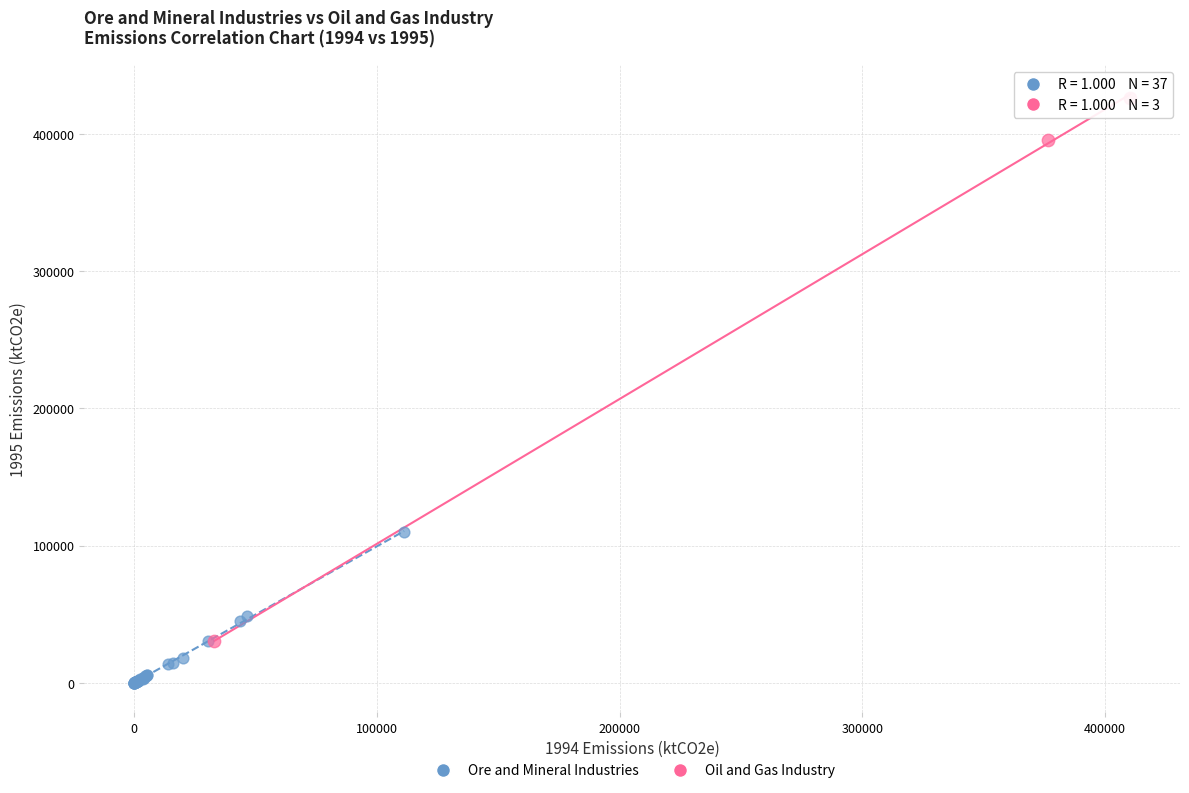

Which series reaches the minimum Y coordinate?

Ore and Mineral Industries